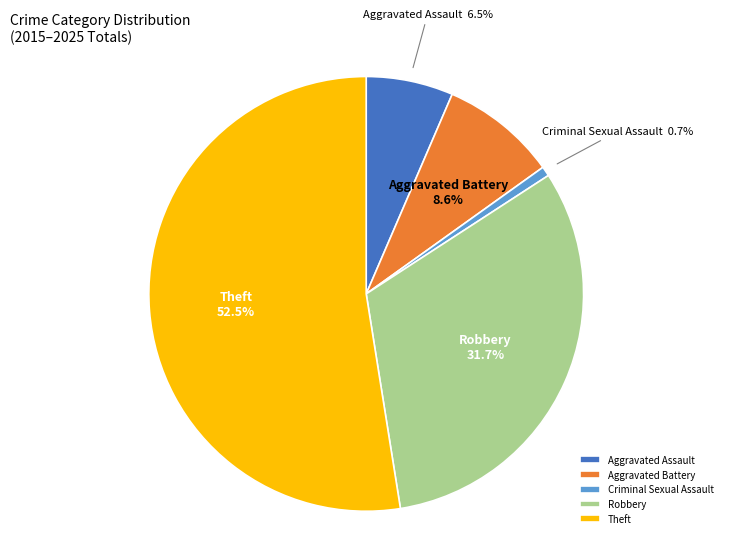

How much of the chart is everything except Robbery?

68.3%